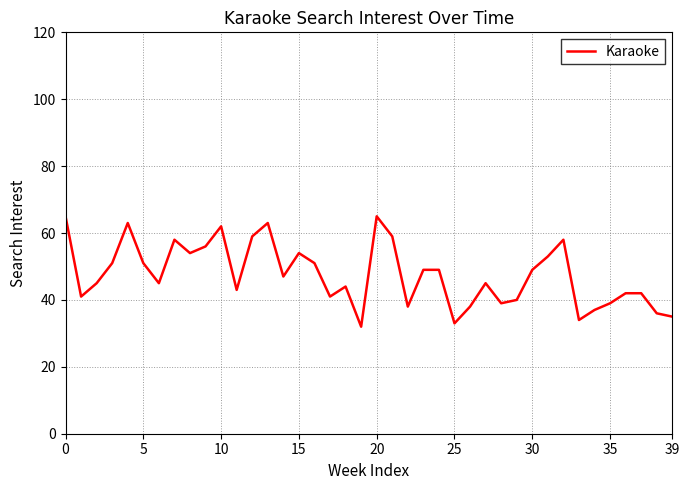

What is the maximum value shown in the chart?

65